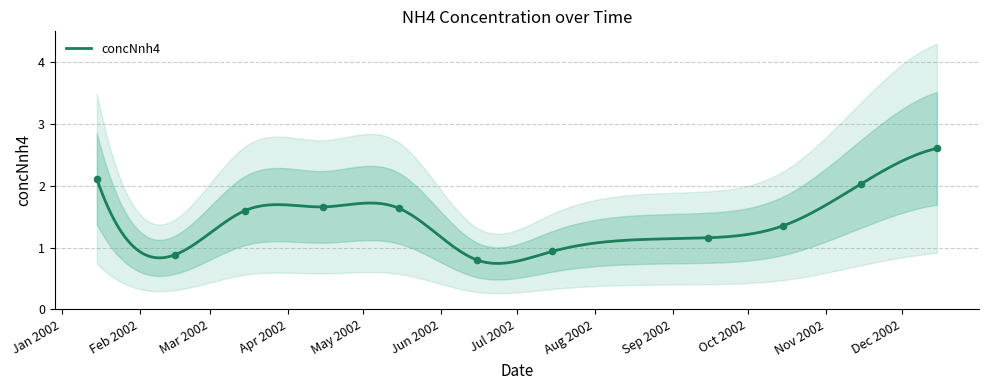

Between 2002-10-15 and 2002-02-15, which is larger?

2002-10-15